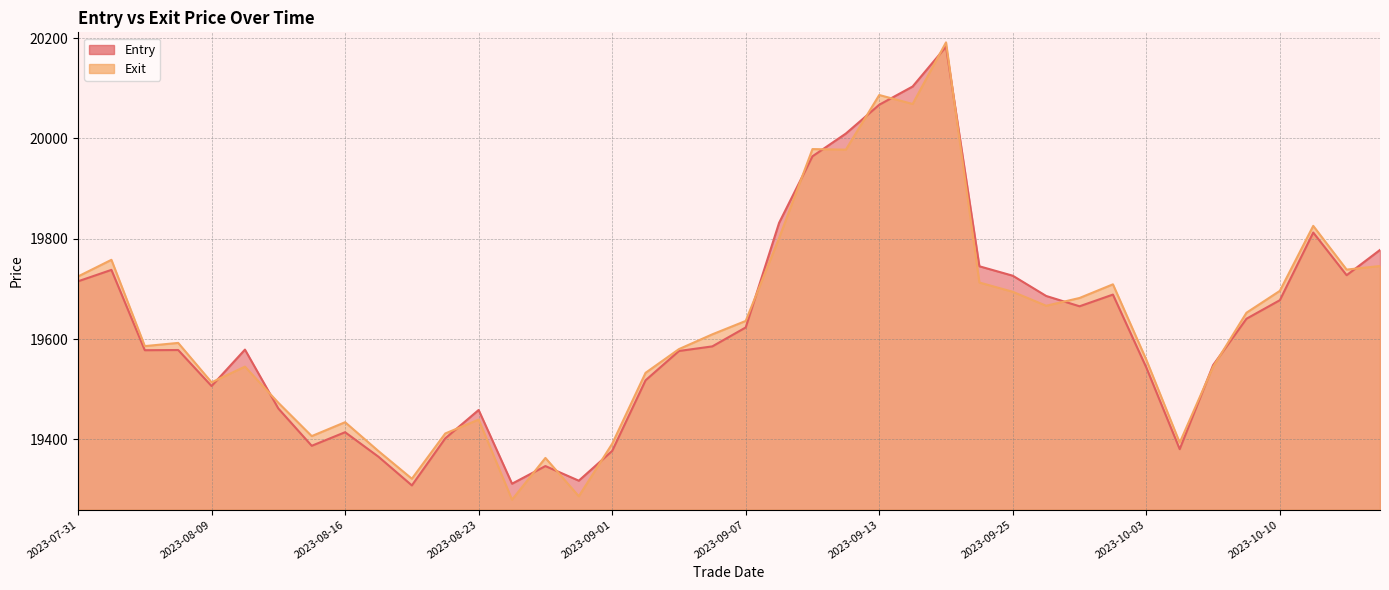

Reading left to right, extract all data points from this chart.

Entry: 19715.2	19738.0	19577.9	19578.3	19506.5	19579.1	19461.8	19387.5	19414.5	19365.6	19308.5	19402.2	19458.8	19311.9	19347.0	19317.9	19377.2	19518.0	19576.3	19585.5	19623.2	19831.7	19964.3	20009.7	20067.0	20103.4	20182.8	19745.2	19726.3	19686.0	19665.5	19688.8	19543.4	19380.8	19548.2	19640.6	19677.6	19812.4	19727.4	19777.8
Exit: 19724.9	19758.0	19586.1	19592.5	19513.9	19545.2	19473.2	19406.8	19434.5	19376.8	19321.8	19412.0	19439.6	19280.1	19363.2	19286.9	19391.5	19532.8	19580.1	19609.5	19636.2	19801.3	19978.7	19977.5	20086.5	20068.5	20191.3	19712.8	19694.3	19666.5	19682.0	19709.2	19558.8	19393.8	19544.8	19652.6	19696.2	19825.7	19738.5	19745.7